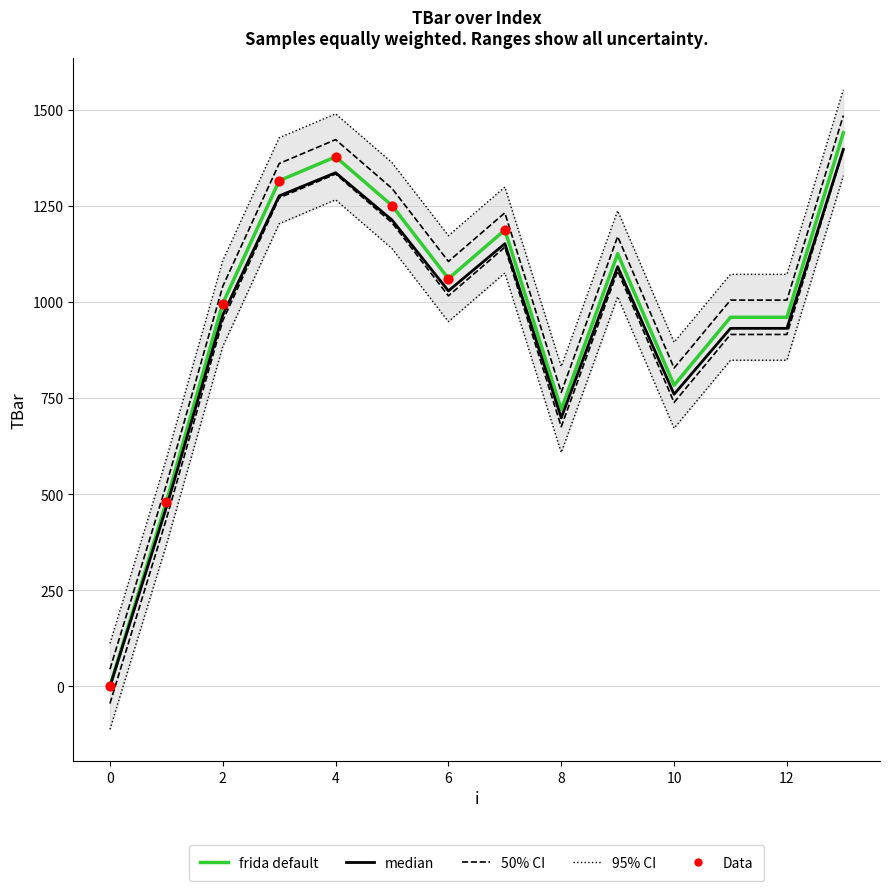

Approximately how many times larger is the value at 9 compared to 7?

1.0